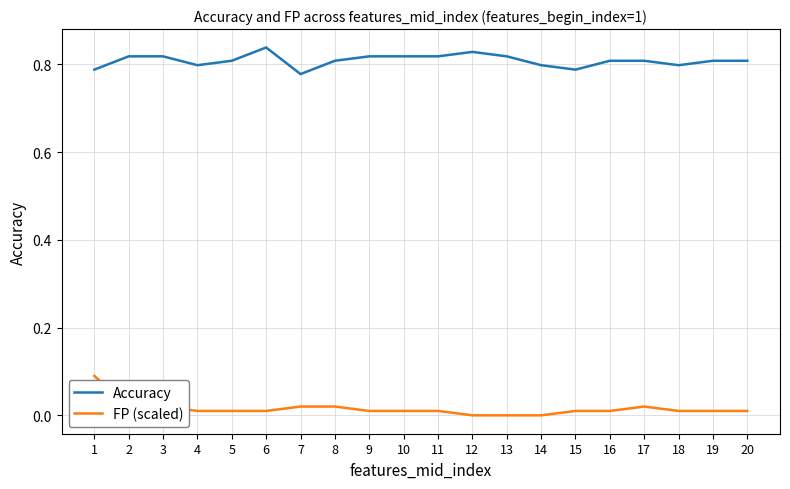

True or false: FP (scaled) and Accuracy intersect in this chart.

False